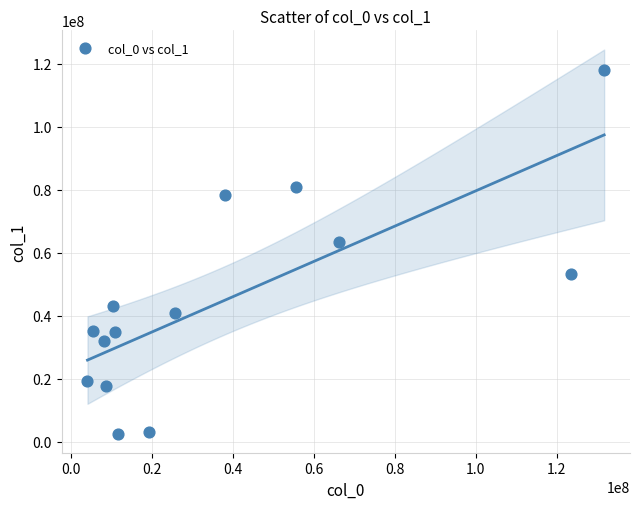

What Y value in the scatter plot is closest to 60273654?

63242337